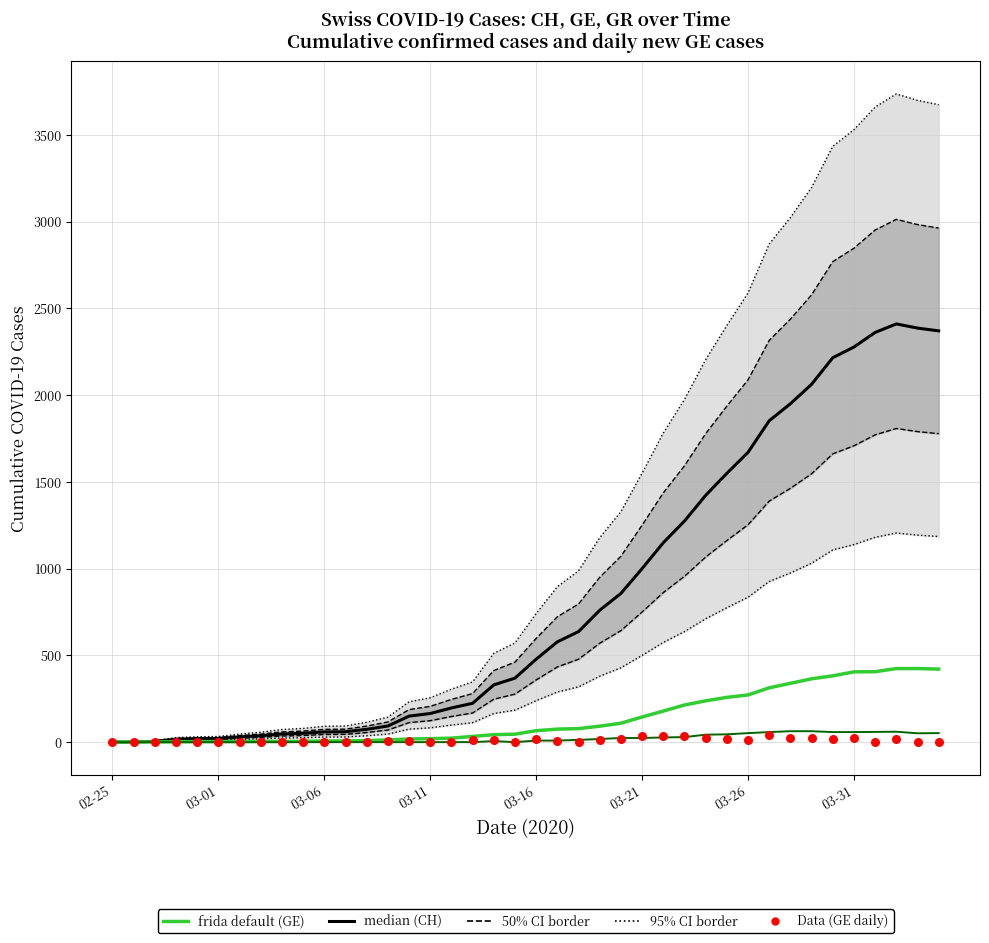

Is the value of median (CH) at 34 greater than the value of GR cumulative at 03-21?

Yes